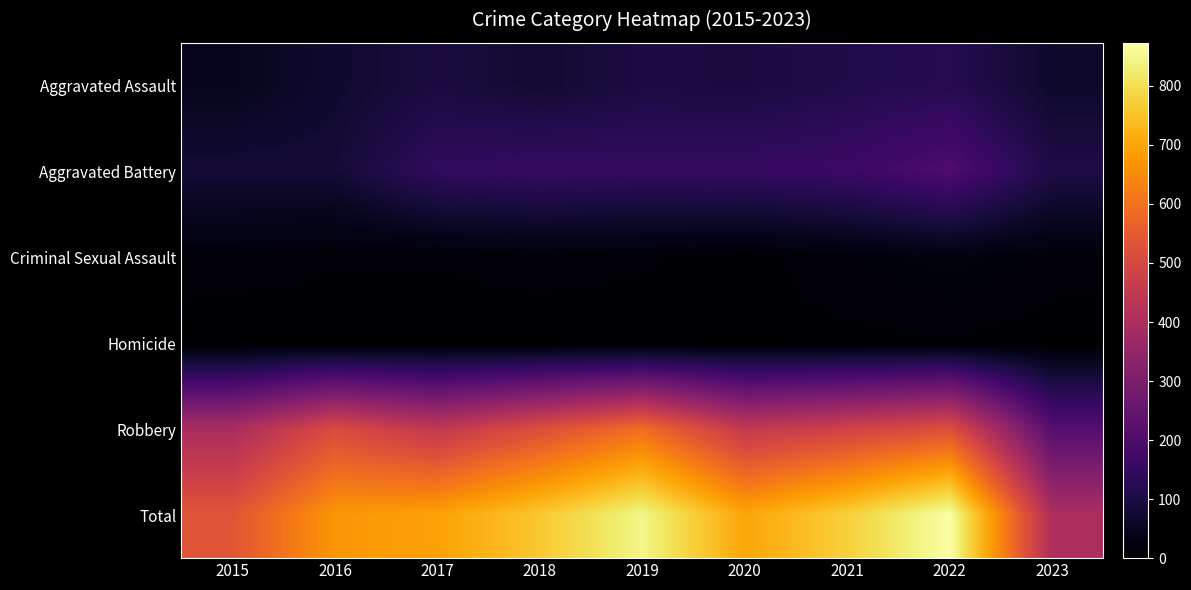

What is the total value across all series at 2023?

802